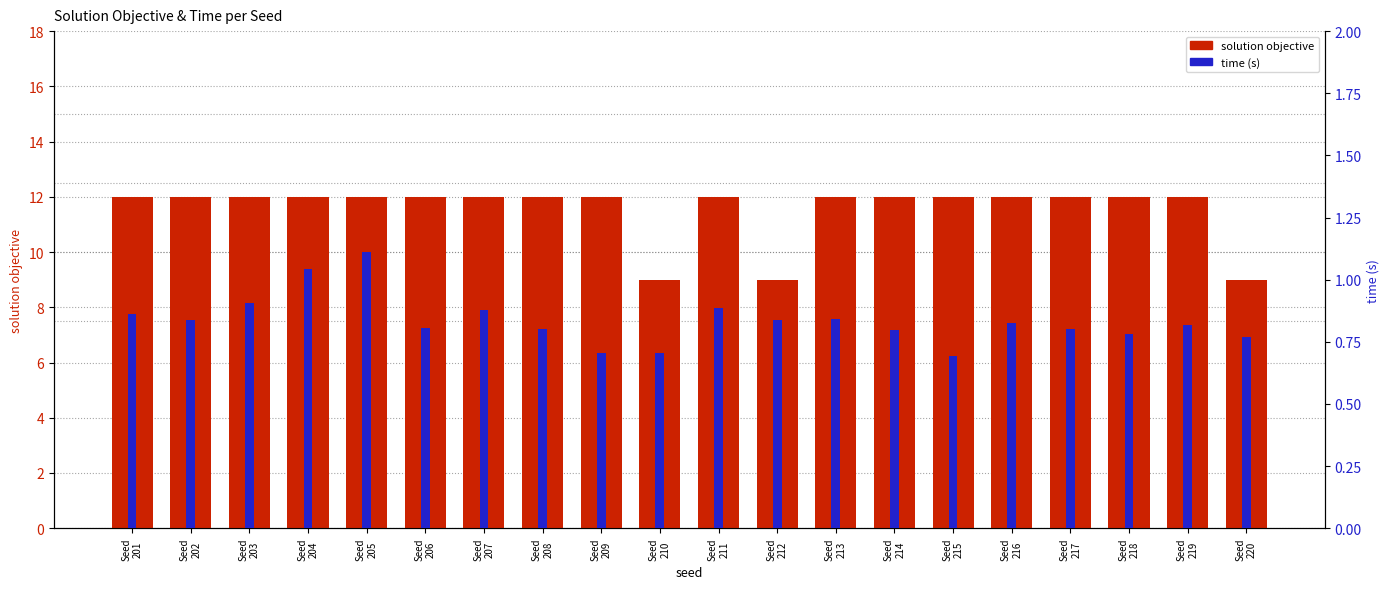

Read the solution objective value at Seed
212.

9.0